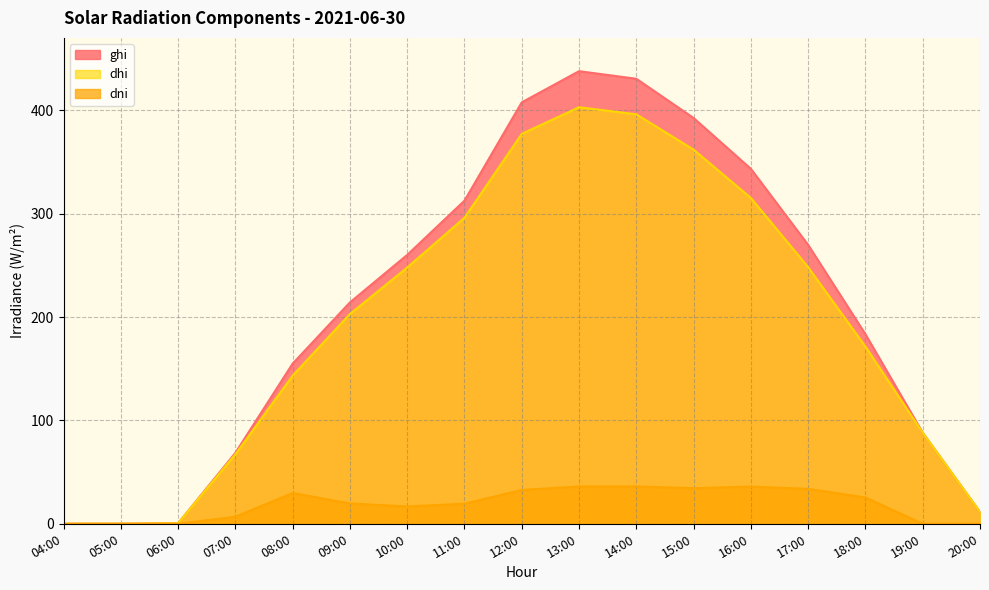

What is the label of the 6th point from the left?

09:00